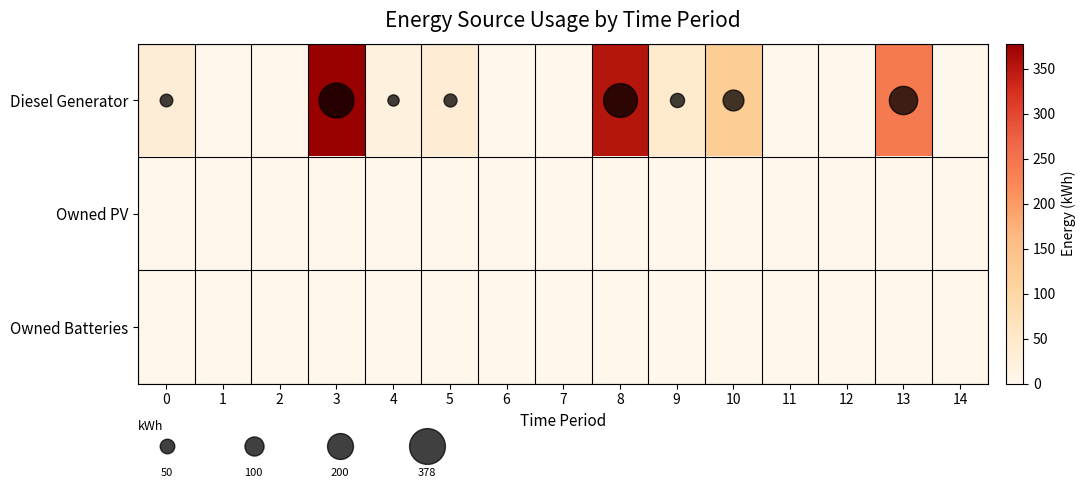

What is the maximum value shown in the chart?

378